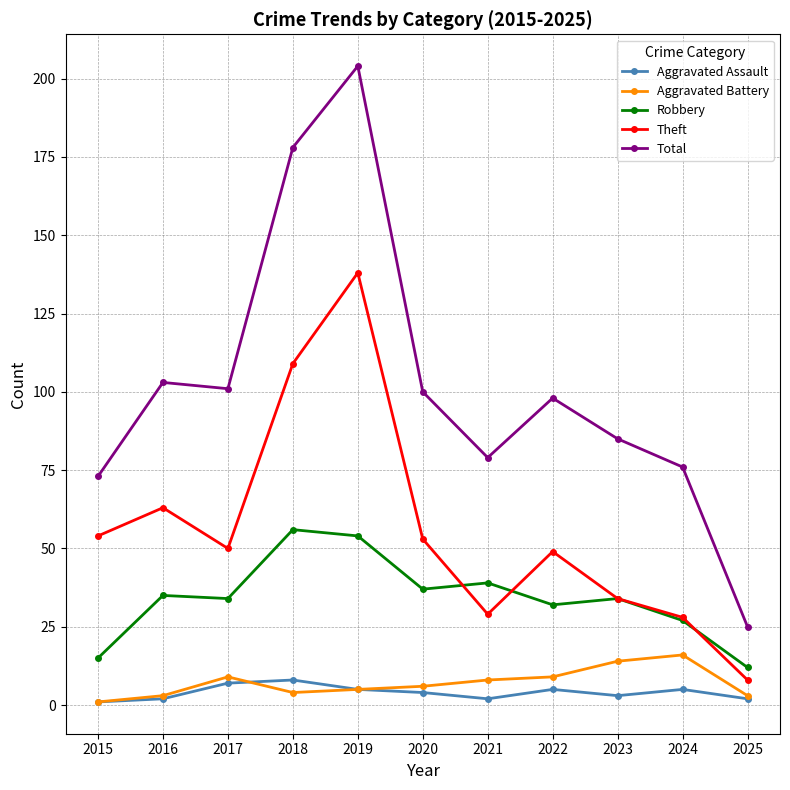

True or false: Theft and Aggravated Assault cross at least once.

False